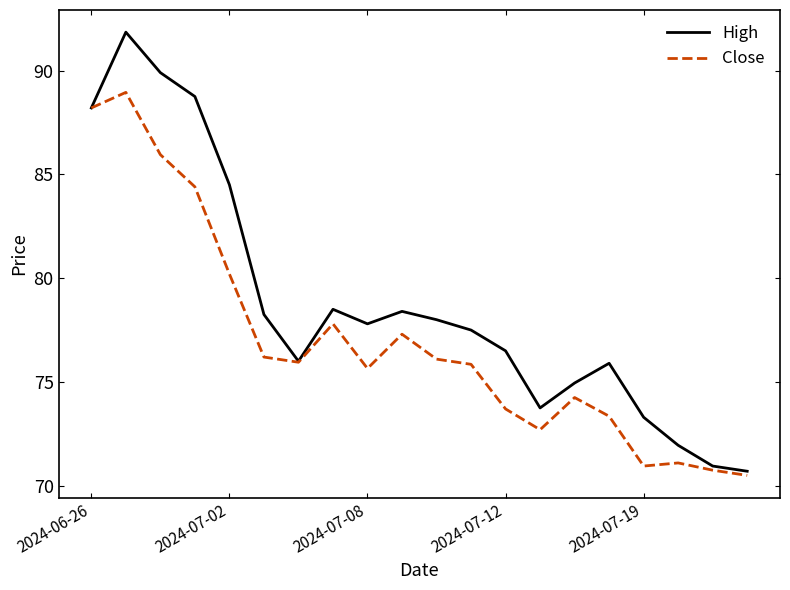

What is the maximum value for Close?

88.9